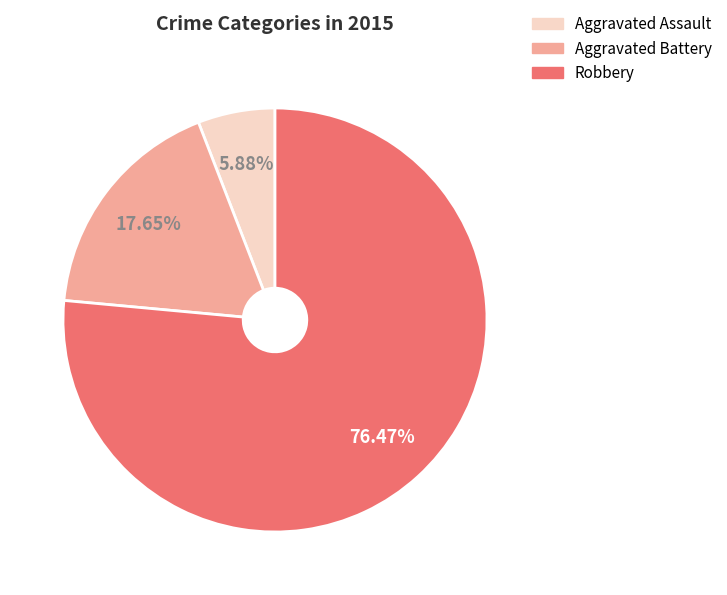

Is there any slice that represents more than half of the pie?

Yes